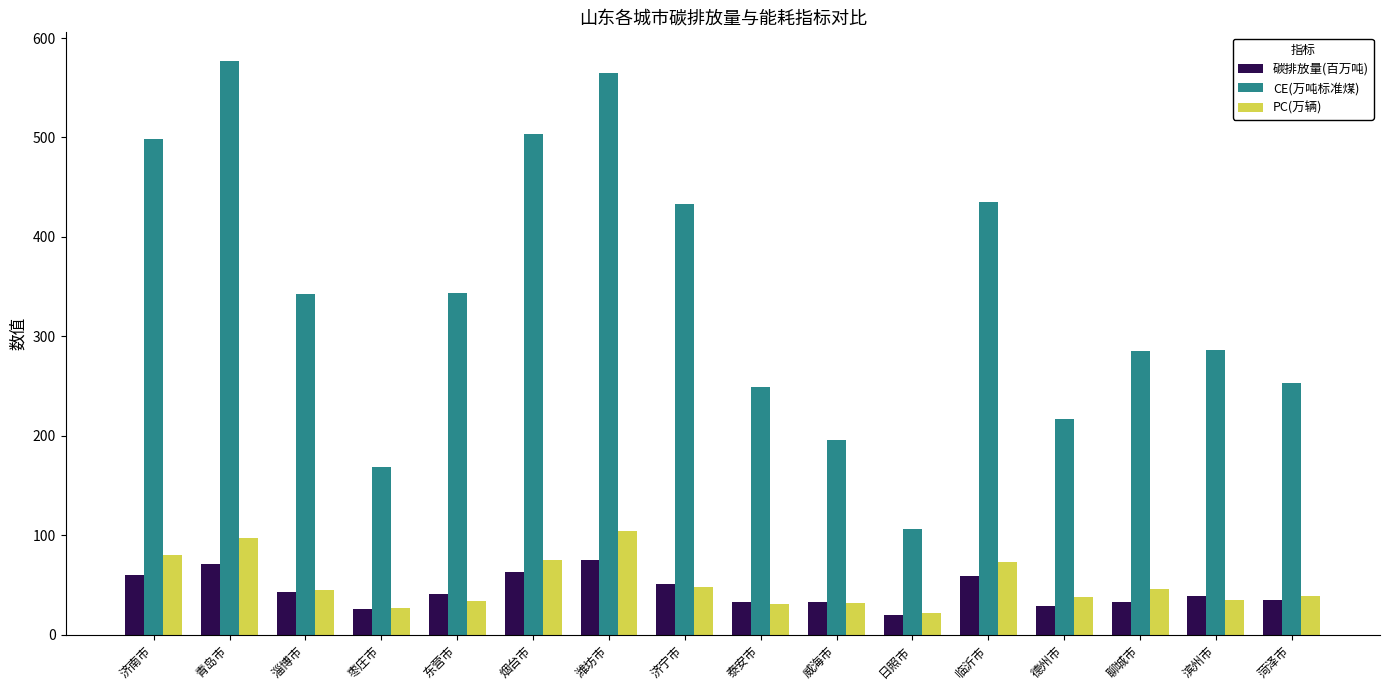

How many series are shown in this chart?

3